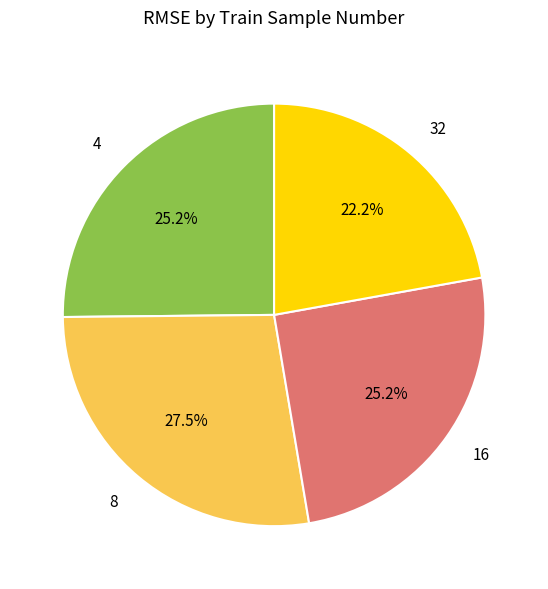

True or false: 32 accounts for 22% of the total.

True